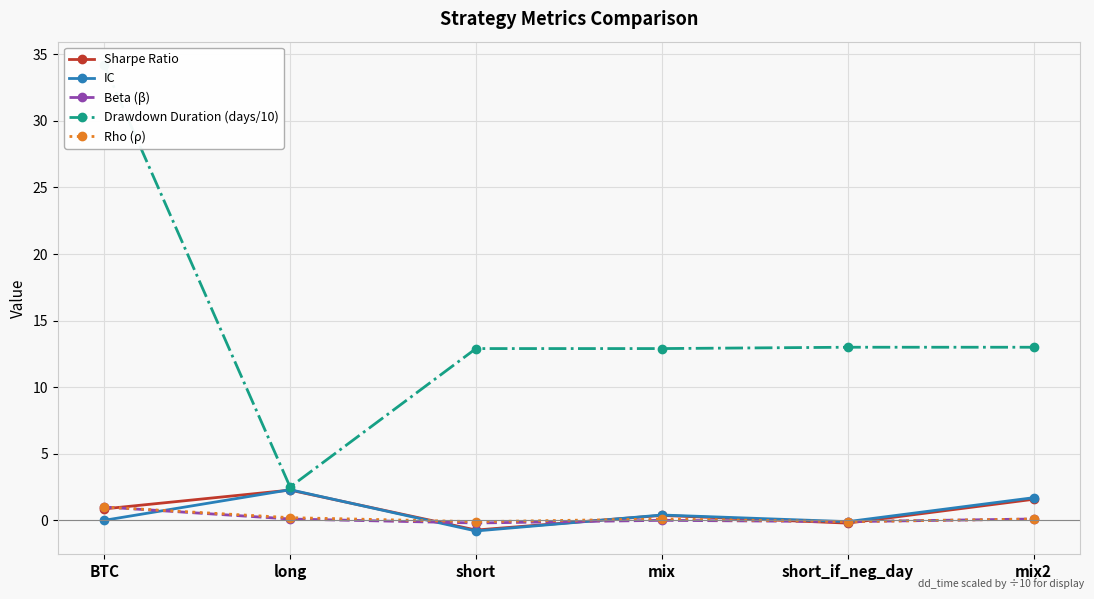

How many lines are shown in the chart?

5